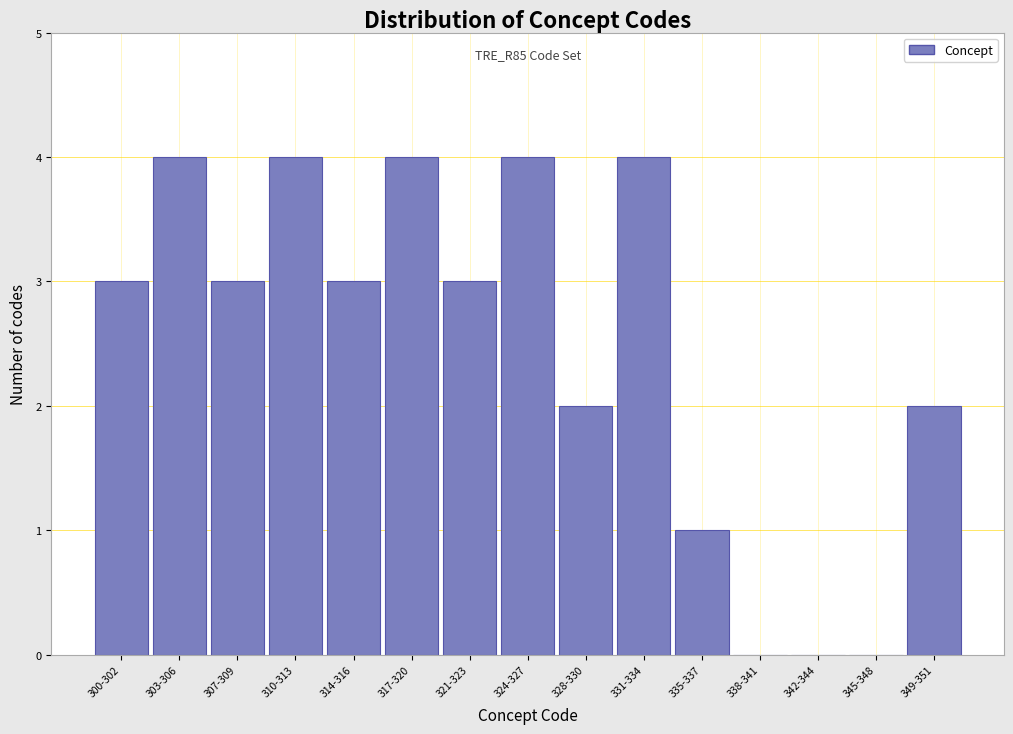

Reading right to left, list all the values displayed in this chart.

349-351=2	345-348=0	342-344=0	338-341=0	335-337=1	331-334=4	328-330=2	324-327=4	321-323=3	317-320=4	314-316=3	310-313=4	307-309=3	303-306=4	300-302=3